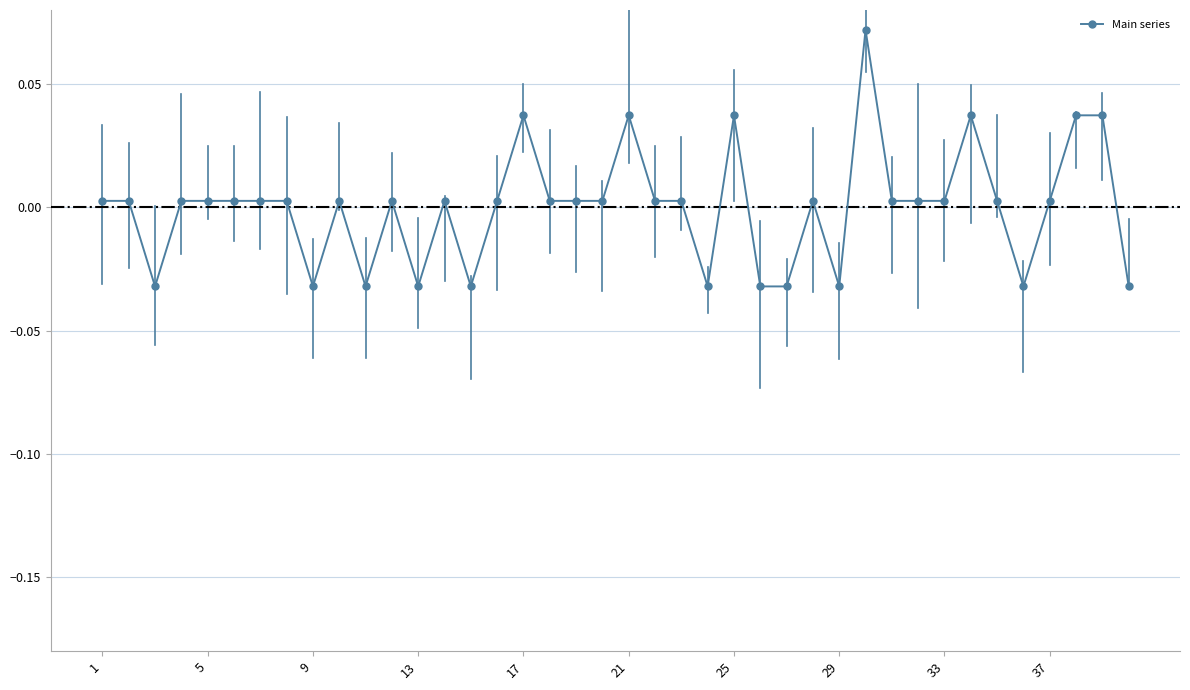

Is this an area chart (filled region under the line)?

No